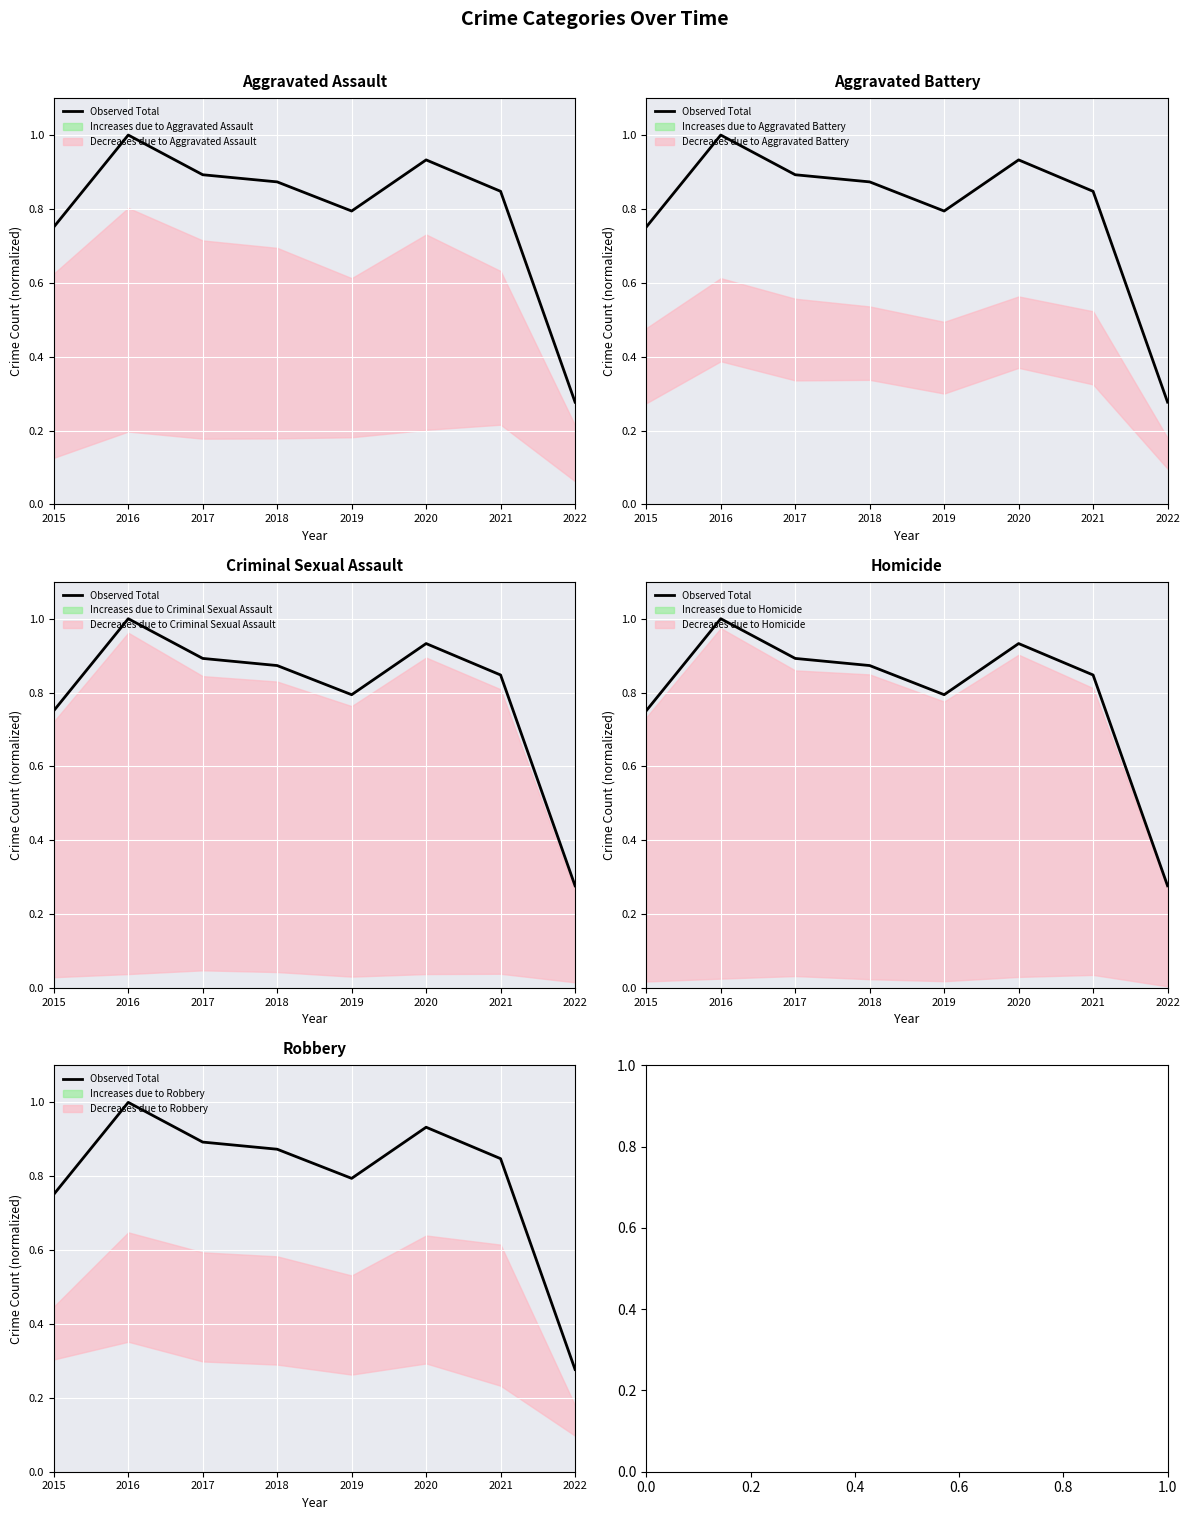

Is it true that the value at 2017 is 0.3?

False